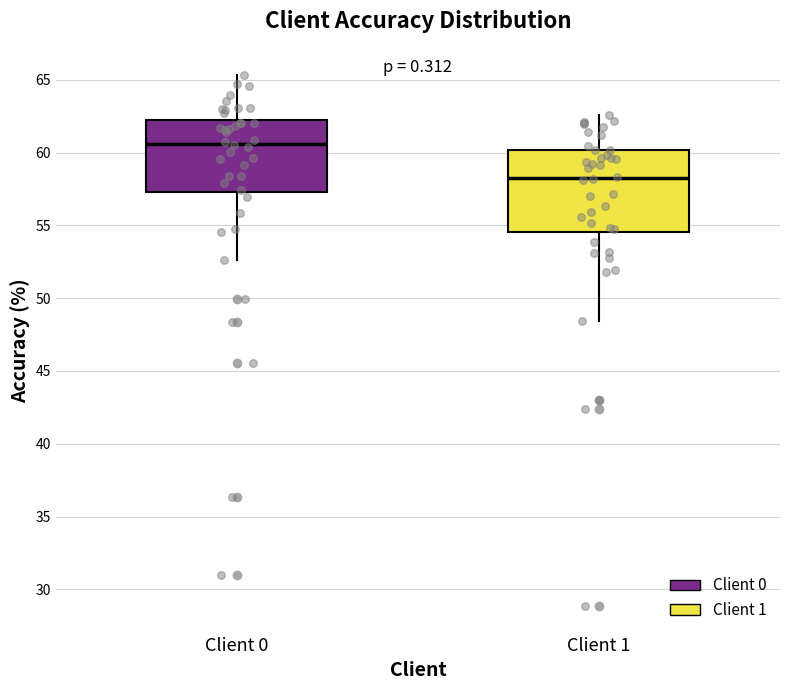

Which box has the lowest median line?

Client 1